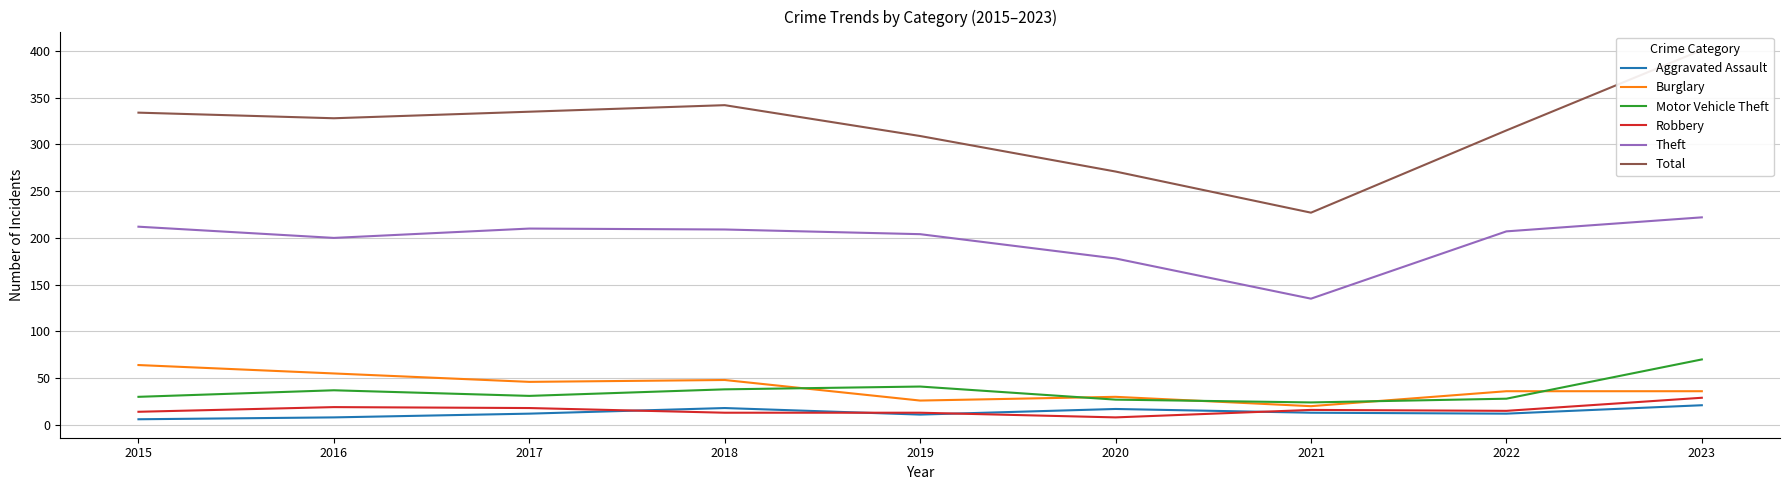

True or false: Aggravated Assault and Motor Vehicle Theft intersect in this chart.

False